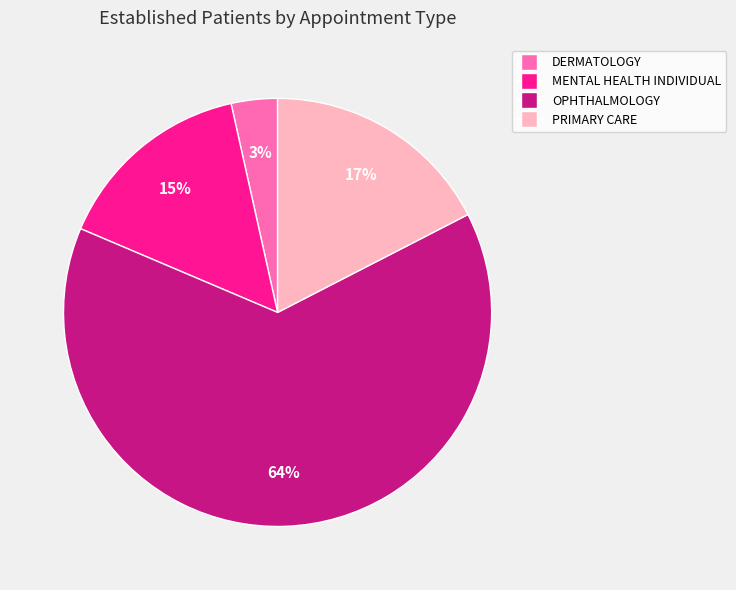

To the nearest percent, what is the average slice percentage?

25%